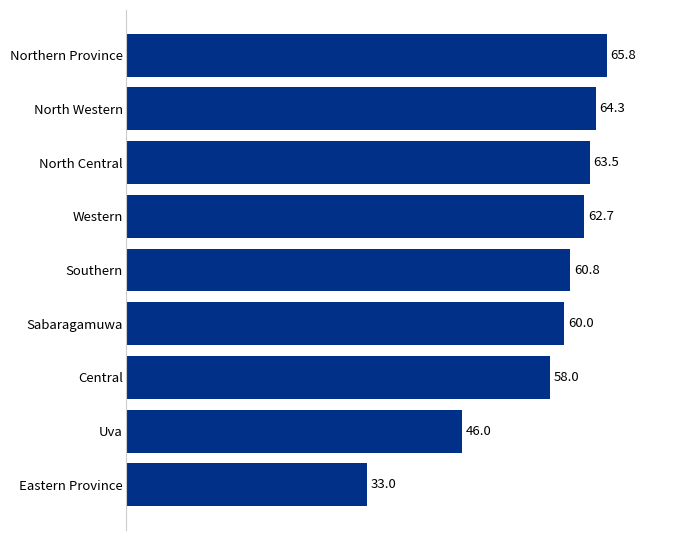

The value at Sabaragamuwa is 38.8. True or false?

False